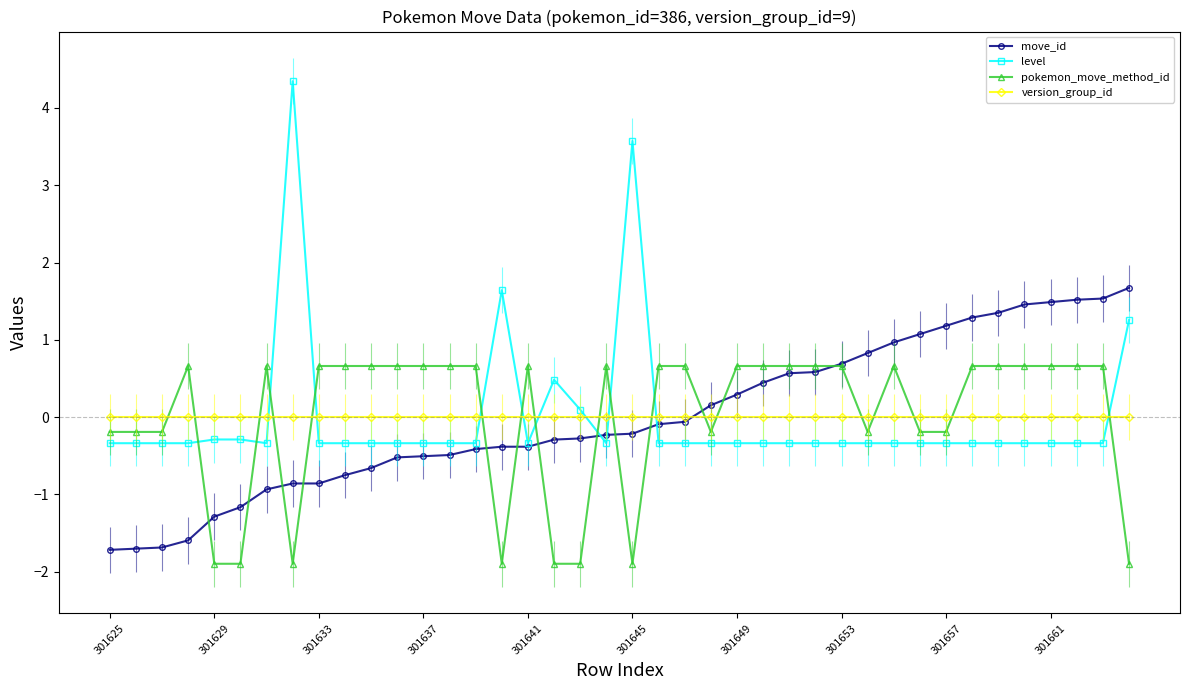

At how many categories does at least one series exceed 2?

2